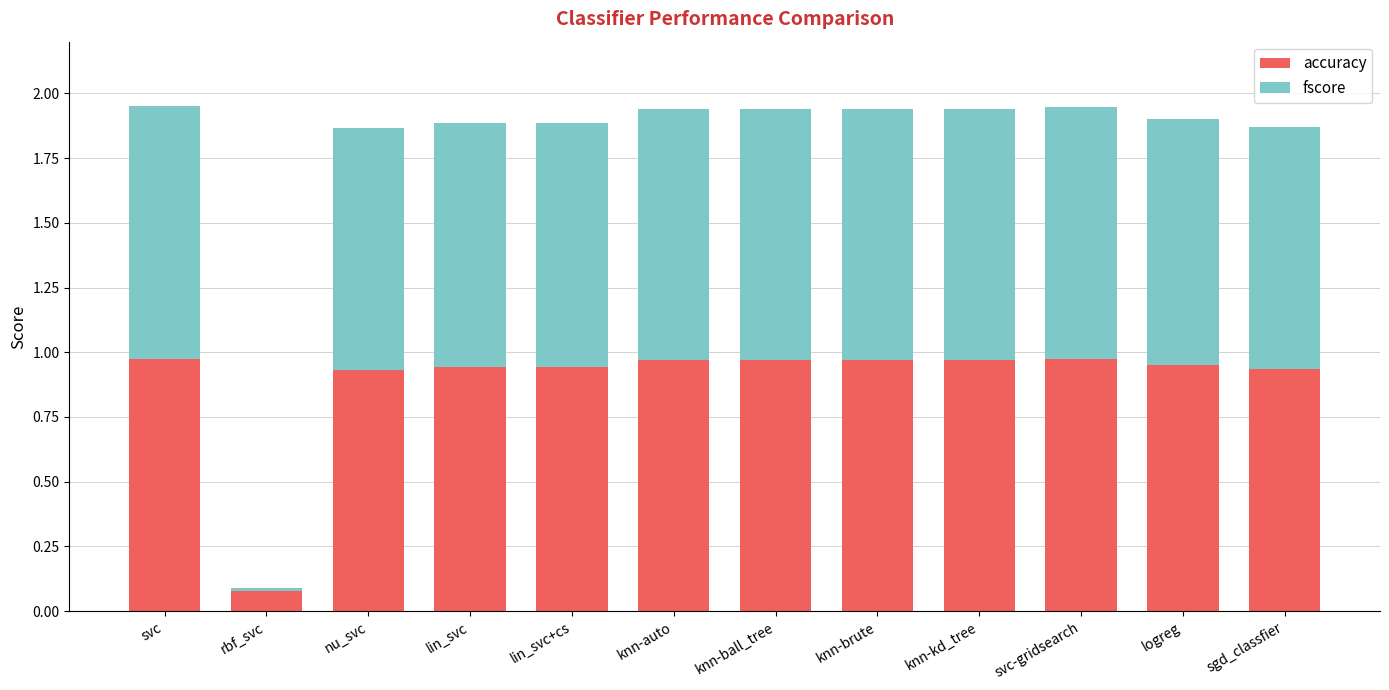

The value of accuracy at svc-gridsearch is 0.3. True or false?

False